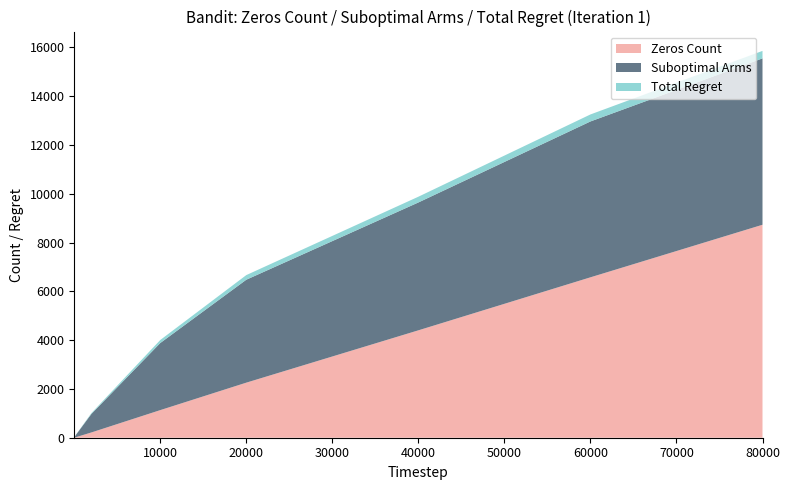

Reading right to left, extract all data points from this chart.

Zeros Count: 80000=8731.0	60000=6576.0	40000=4403.0	20000=2258.0	10000=1132.0	2000=217.0	200=23.0	100=11.0	3=1.0	2=1.0
Suboptimal Arms: 80000=6821.0	60000=6390.0	40000=5242.0	20000=4220.0	10000=2751.0	2000=761.0	200=98.0	100=49.0	3=2.0	2=1.0
Total Regret: 80000=306.9	60000=287.6	40000=235.9	20000=189.9	10000=123.8	2000=34.2	200=4.4	100=2.2	3=0.1	2=0.1